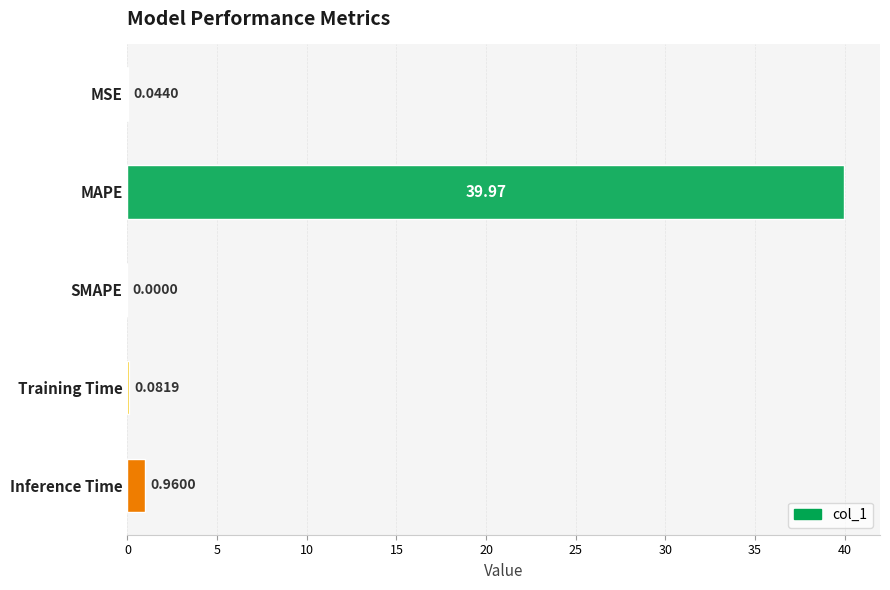

At which label is the value closest to 19?

Inference Time